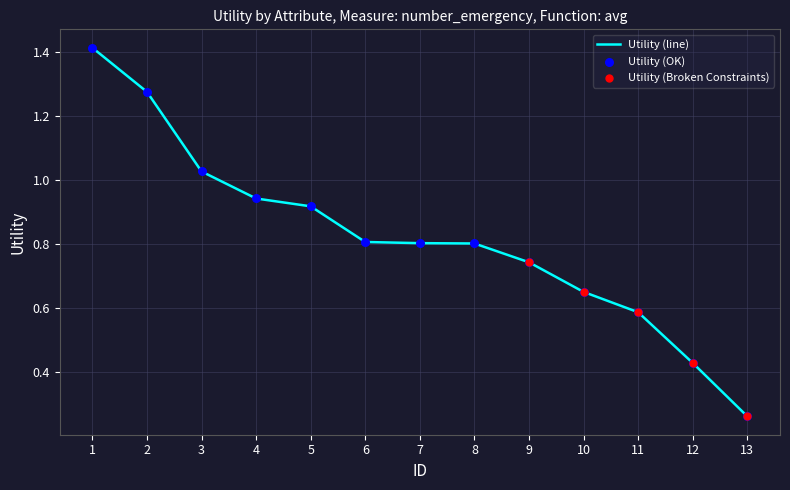

Which has a higher value, 13 or 3?

3